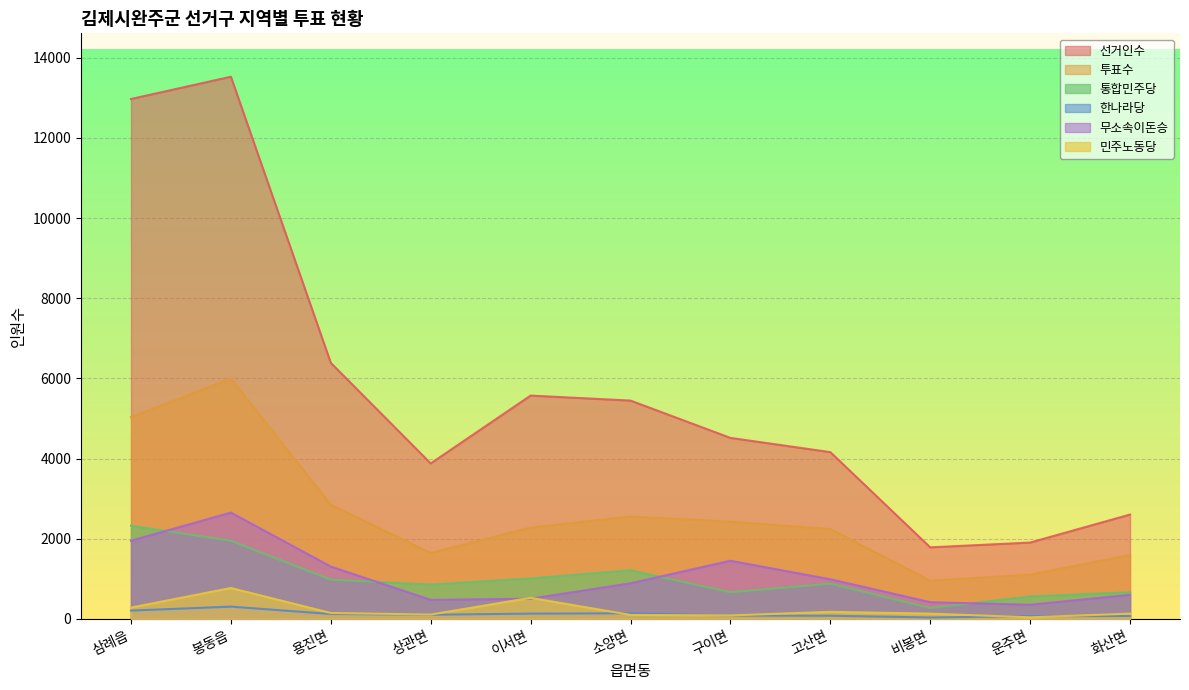

The 민주노동당 series shows 206 at 비봉면. True or false?

False